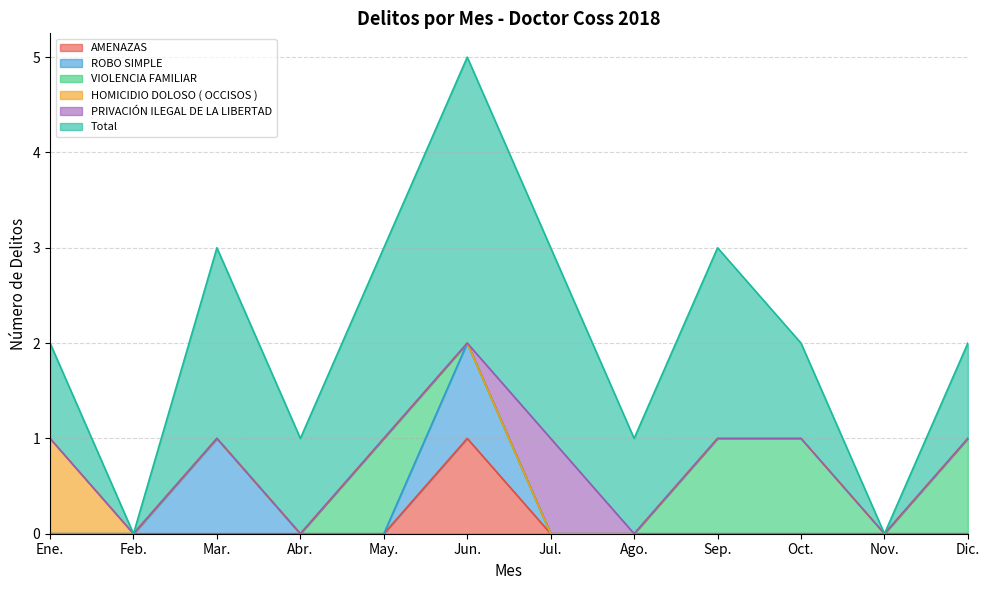

Does the chart have visible grid lines?

Yes